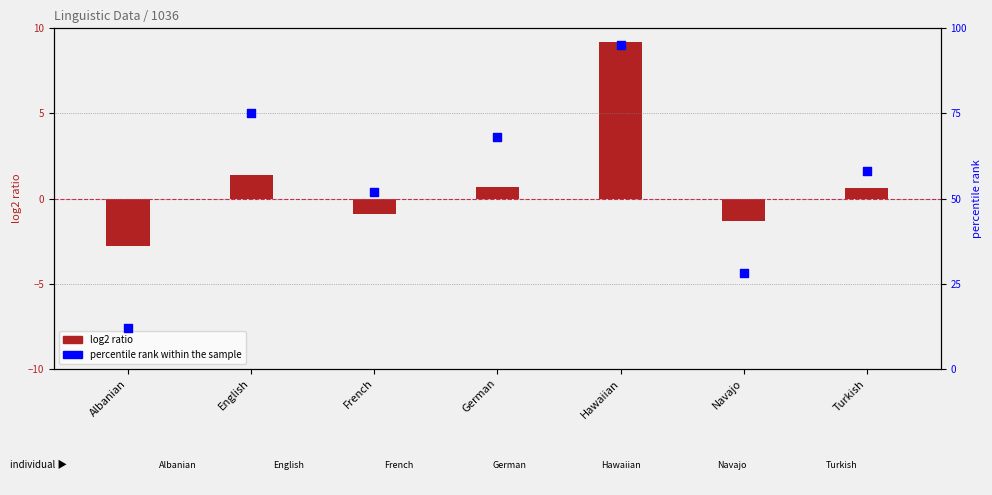

Between Hawaiian and Navajo, which is larger?

Hawaiian